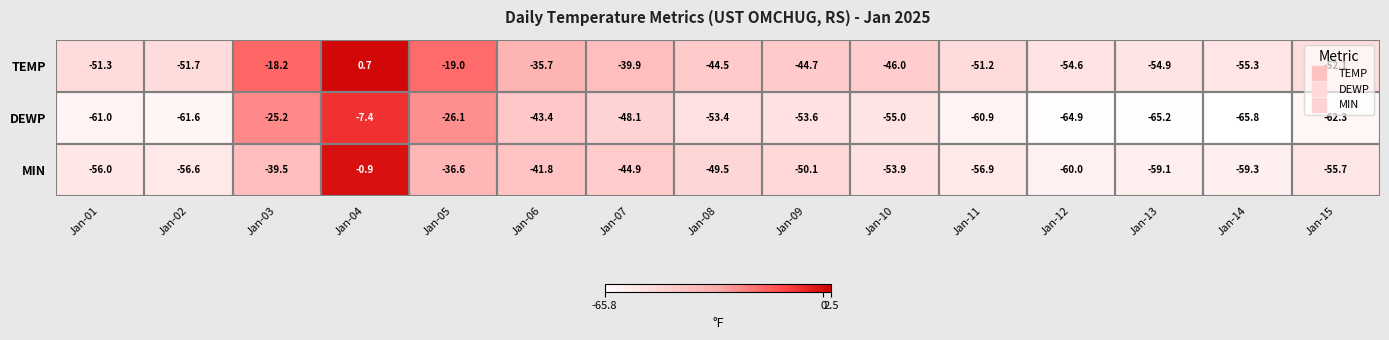

The MIN series shows -22.1 at Jan-15. True or false?

False